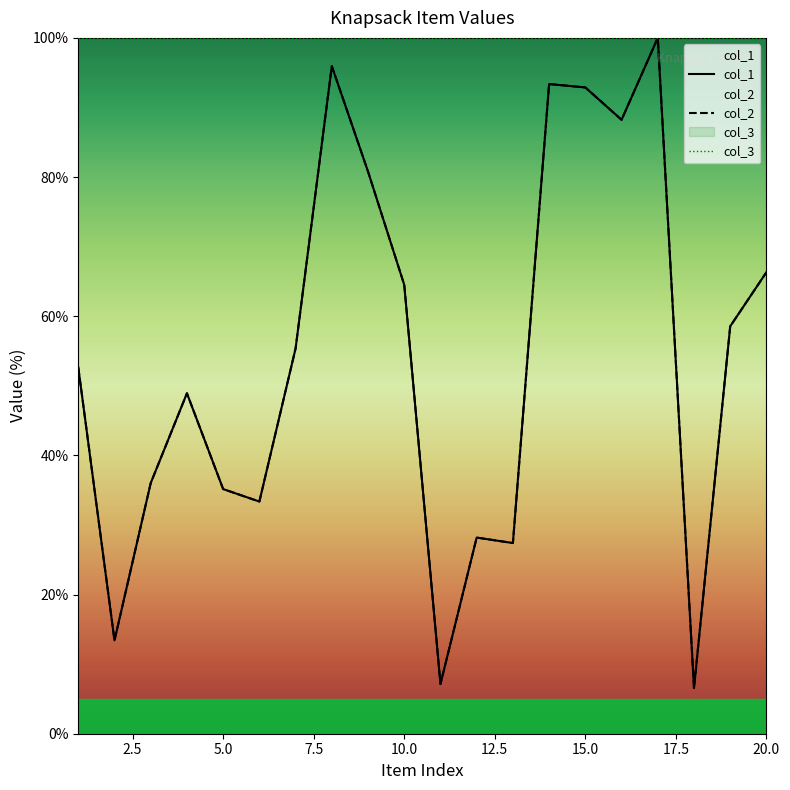

Is it true that col_1 equals 81.9 at 19?

False